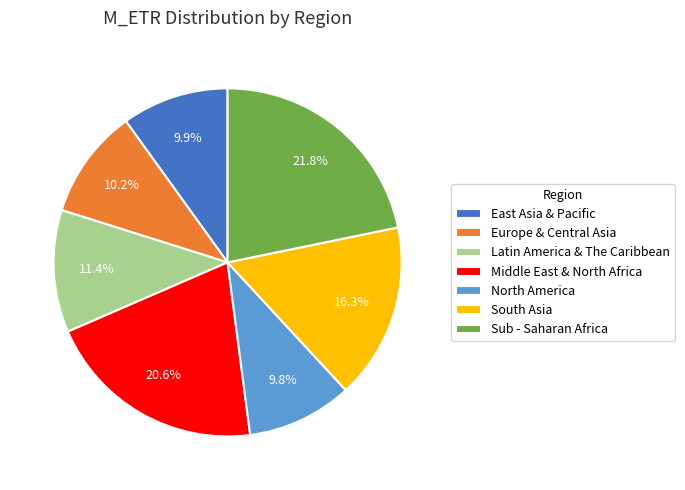

What is the largest slice in the pie chart?

Sub - Saharan Africa